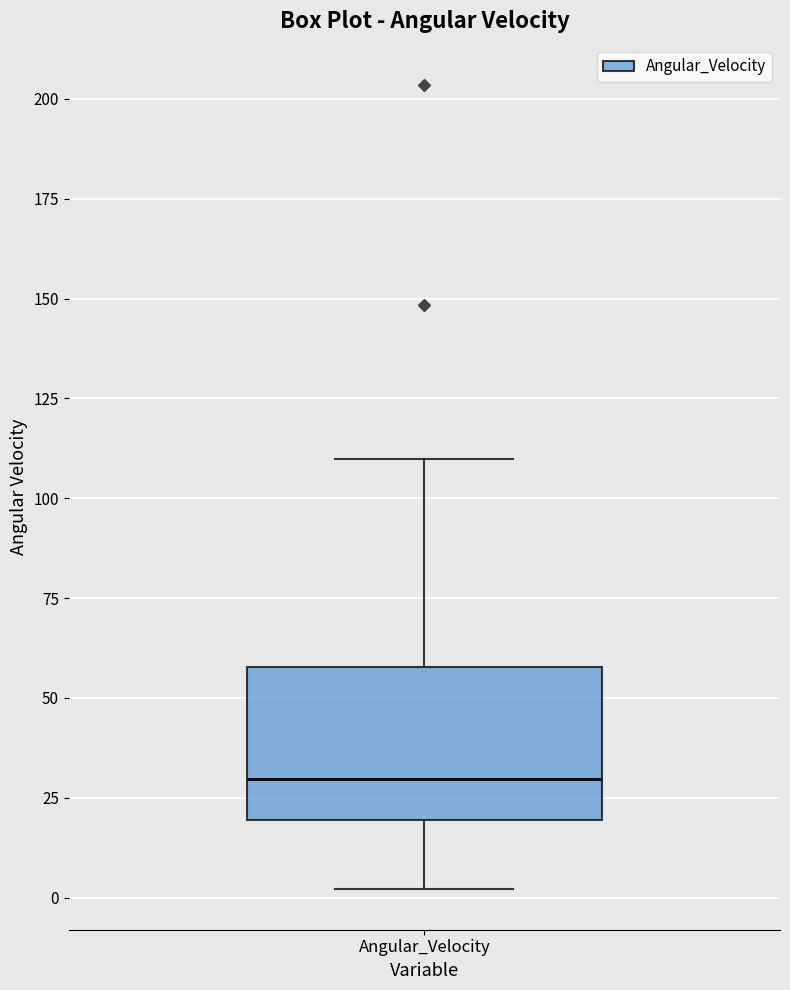

Where does the upper whisker of the box for Angular_Velocity end on the y-axis? The values are not printed on the chart, so give them approximately, as read against the axis.

110